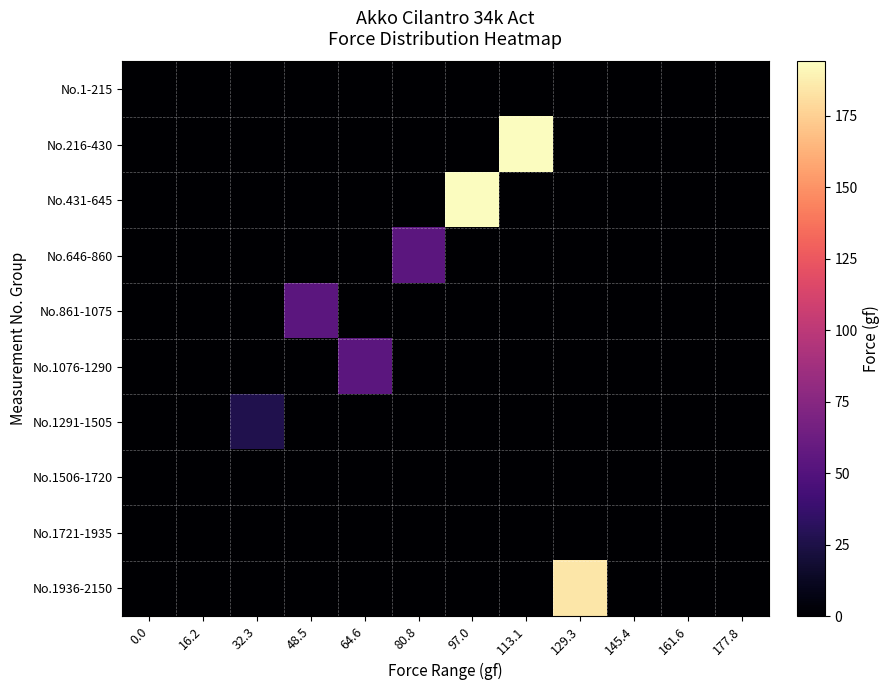

Which series changed the most between 80.8 and 129.3?

No.1936-2150